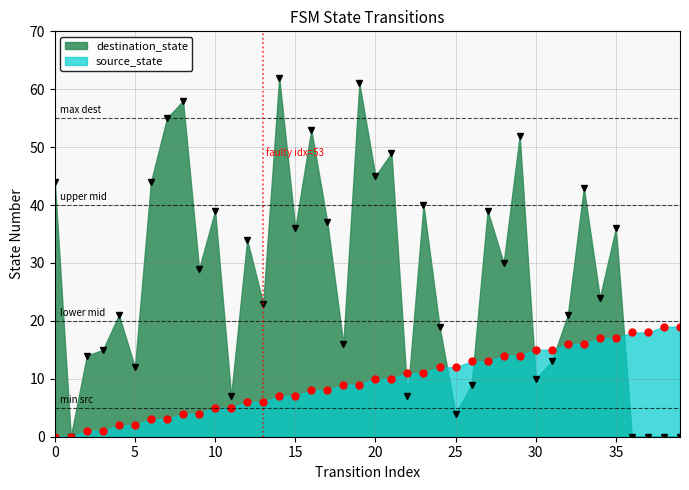

What are all the series names shown in the legend?

destination_state, source_state